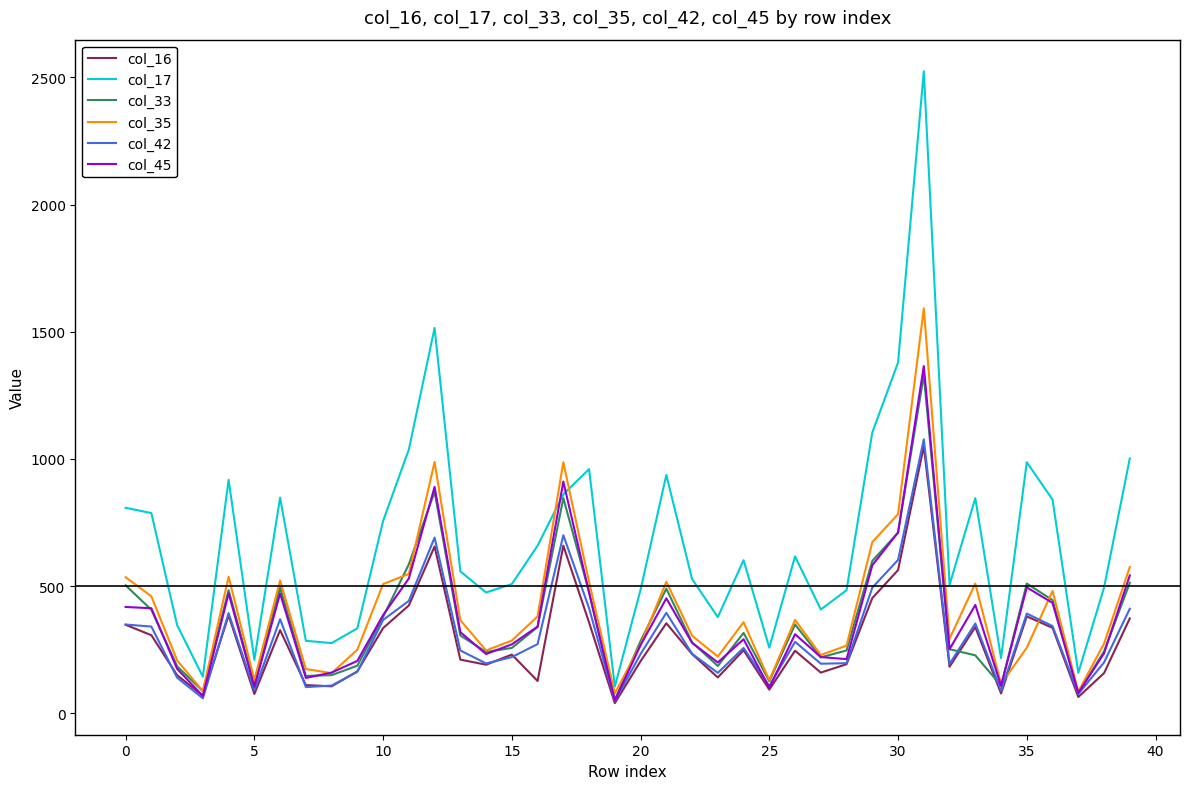

Which series has the largest total across all categories?

col_17